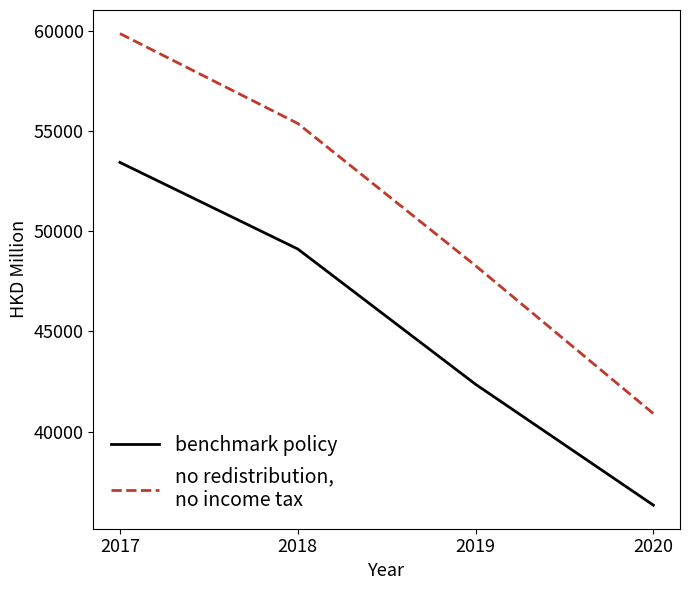

What is the total value across all series at 2020?

77226.5